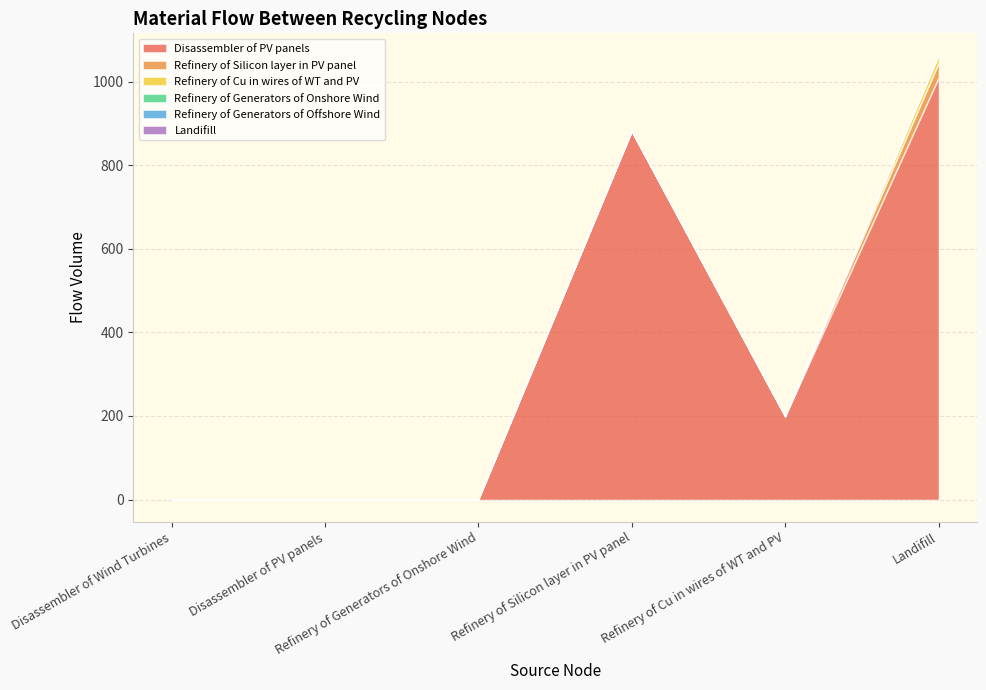

True or false: Disassembler of PV panels and Refinery of Silicon layer in PV panel cross at least once.

False